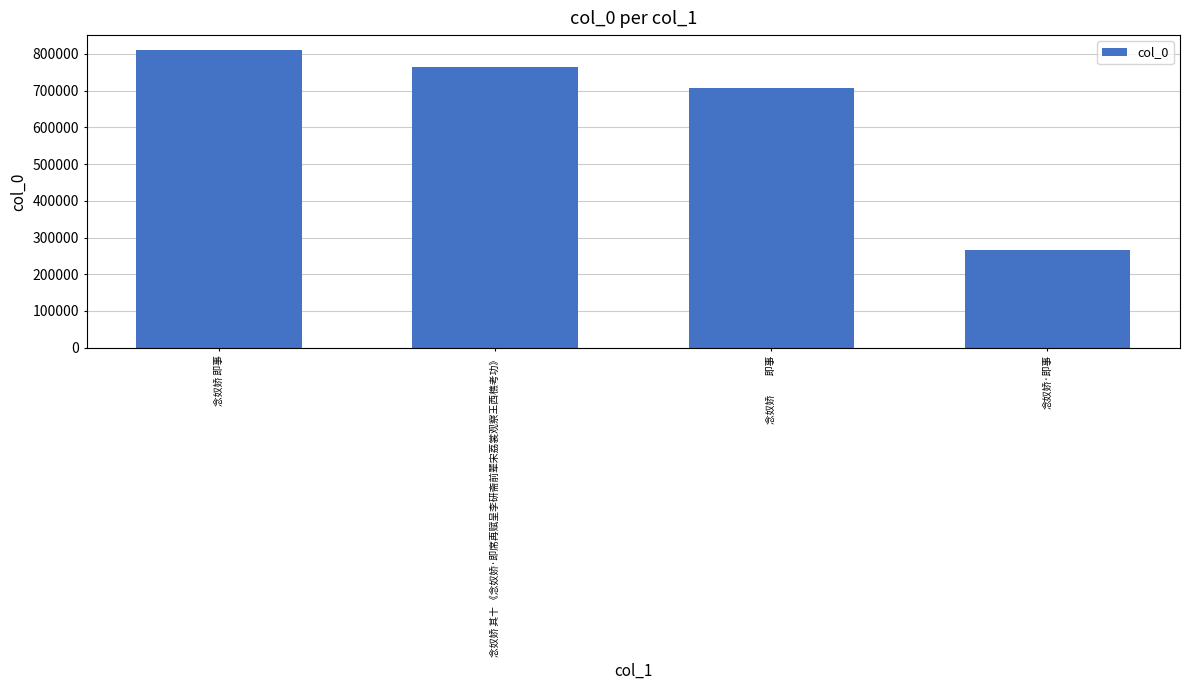

Which label corresponds to the smallest value in the chart?

念奴娇·即事